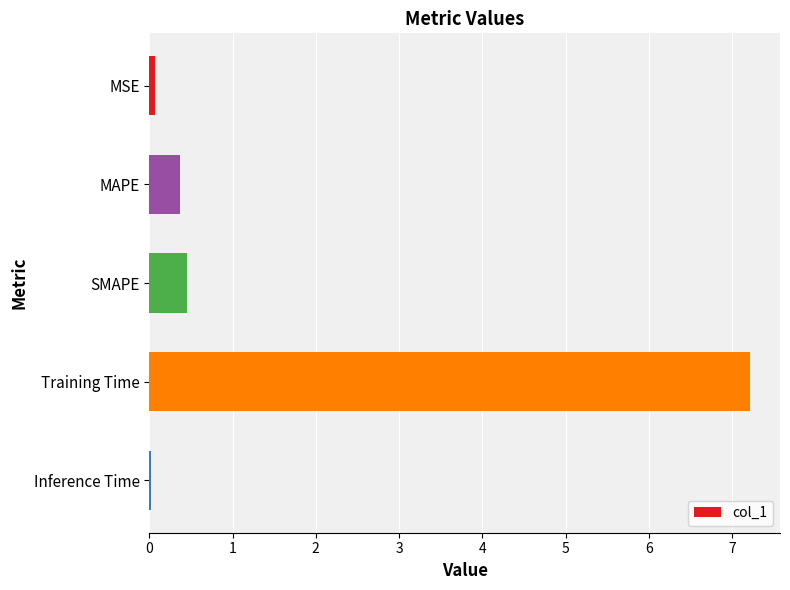

What is the average value?

1.6